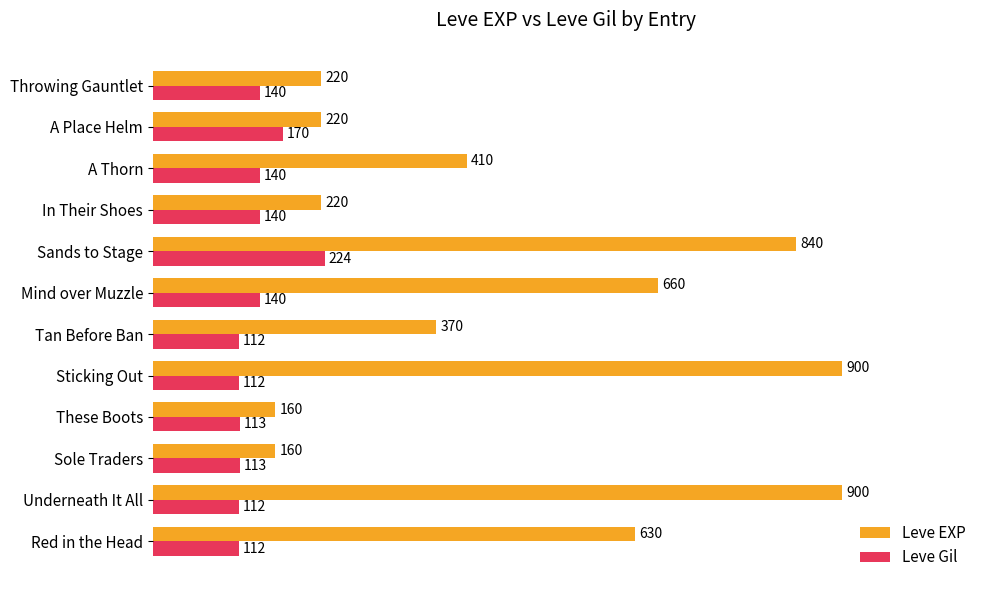

What is the sum of the Leve Gil values at Throwing Gauntlet and Red in the Head?

252